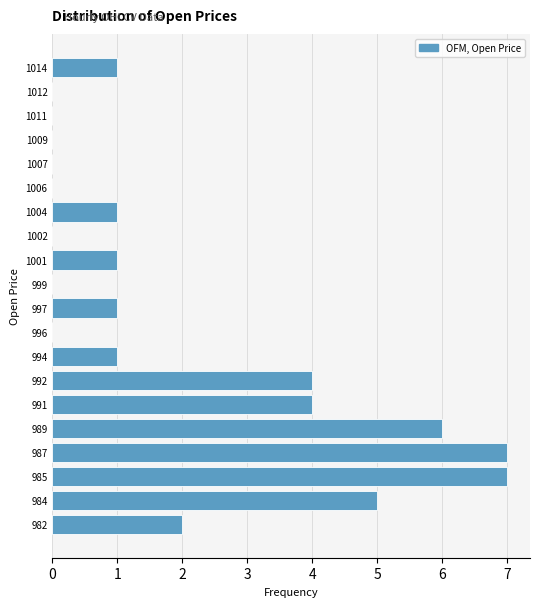

Reading top to bottom, extract all data points from this chart.

1014=1	1012=0	1011=0	1009=0	1007=0	1006=0	1004=1	1002=0	1001=1	999=0	997=1	996=0	994=1	992=4	991=4	989=6	987=7	985=7	984=5	982=2